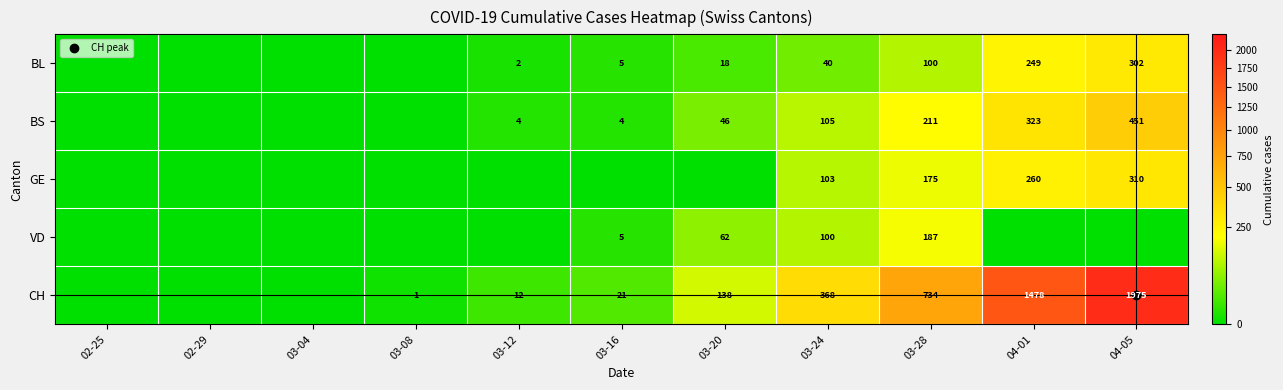

What is the sum of the VD values at 03-04 and 03-28?

187